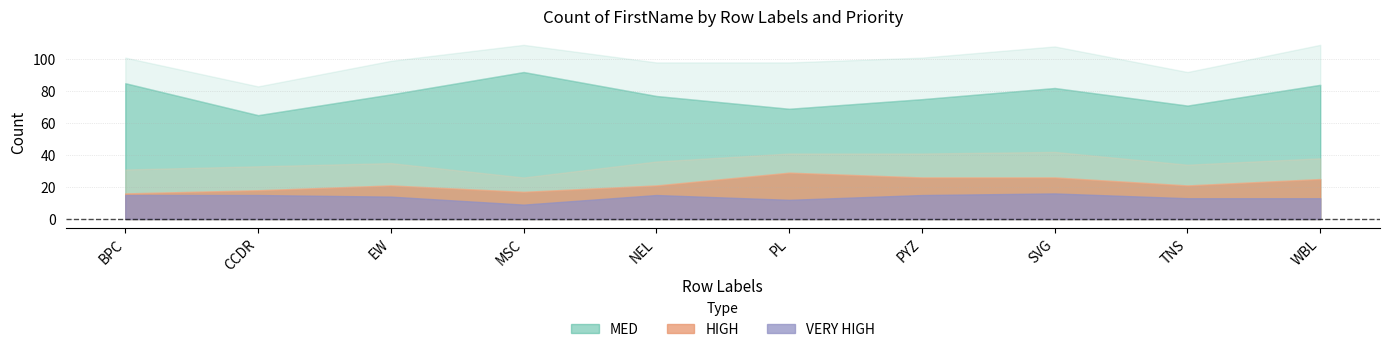

Which series changed the most between EW and PL?

MED